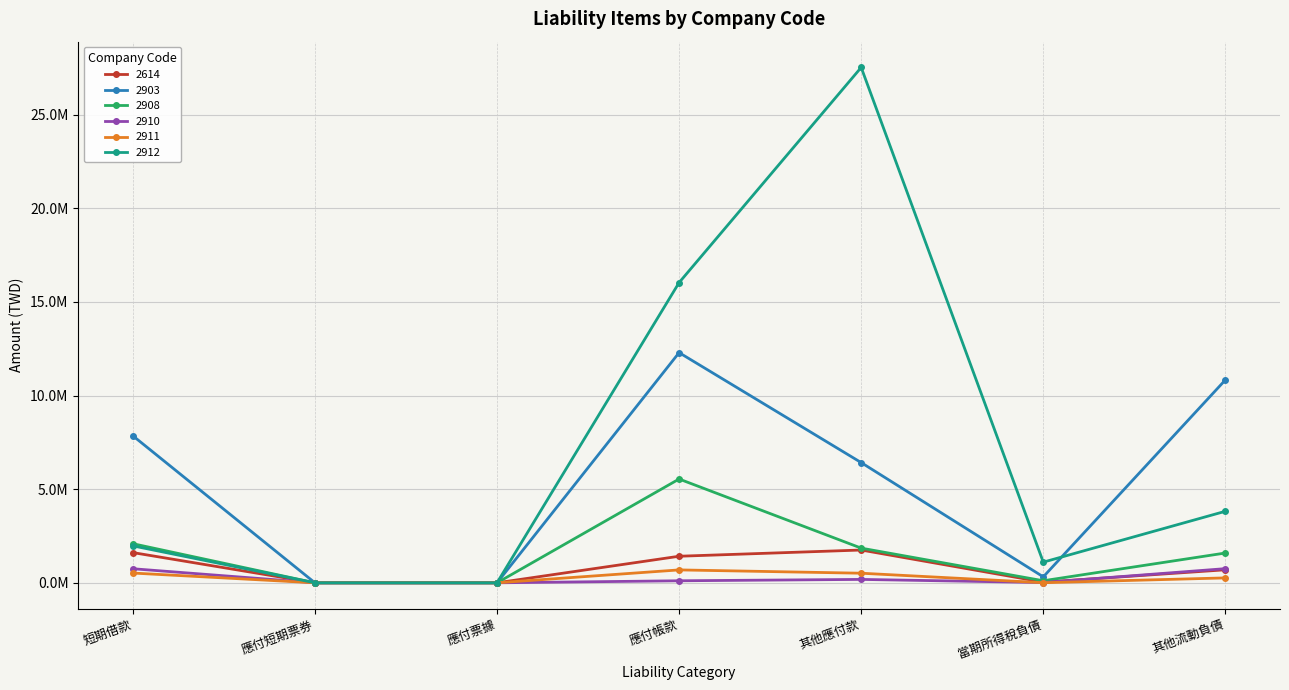

Where does the 2903 series first go above 6420122?

短期借款